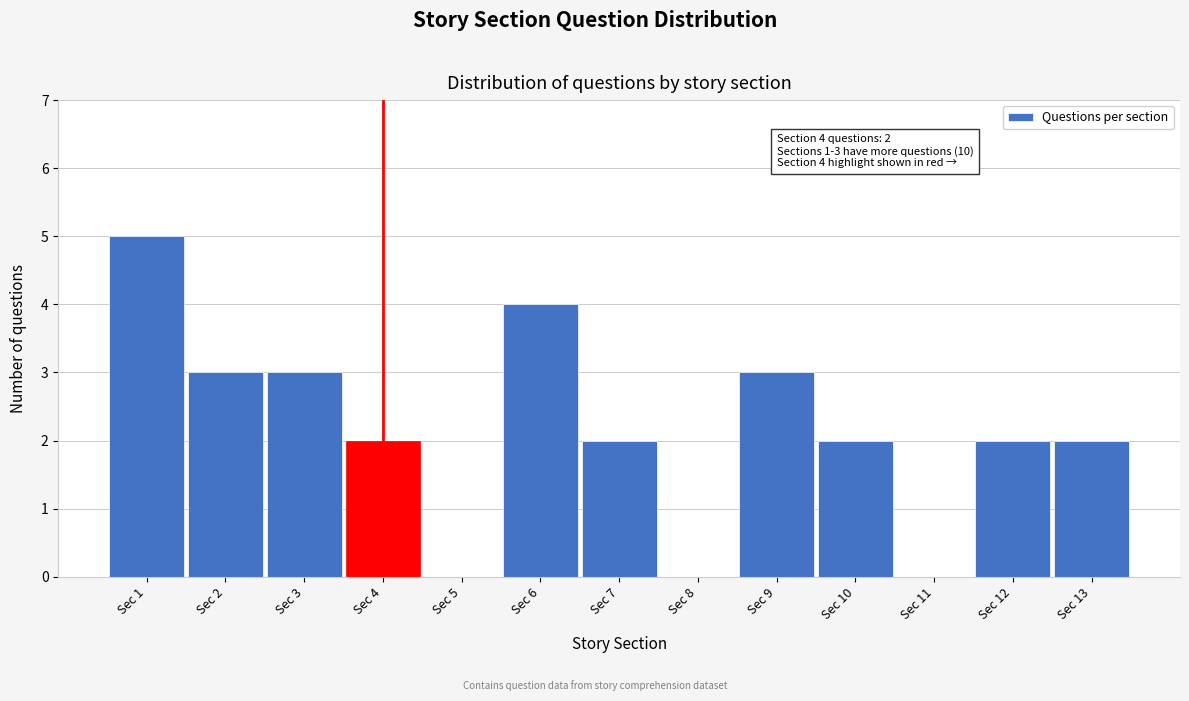

Reading left to right, extract all data points from this chart.

Sec 1=5	Sec 2=3	Sec 3=3	Sec 4=2	Sec 5=0	Sec 6=4	Sec 7=2	Sec 8=0	Sec 9=3	Sec 10=2	Sec 11=0	Sec 12=2	Sec 13=2